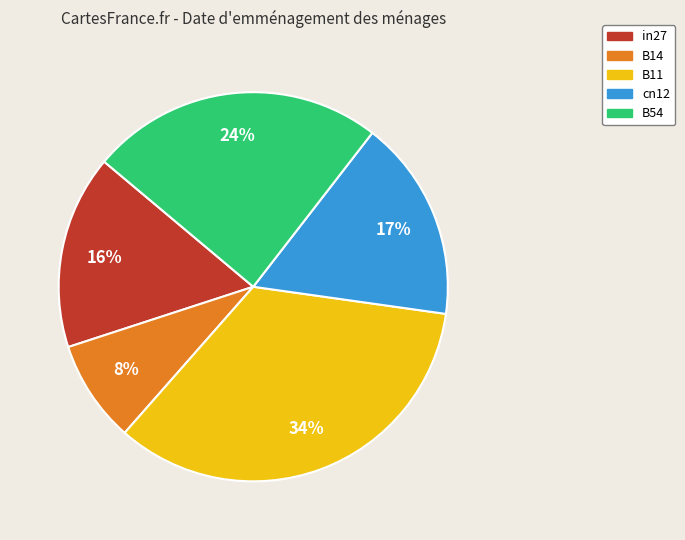

To the nearest percent, what portion does in27 represent?

16%